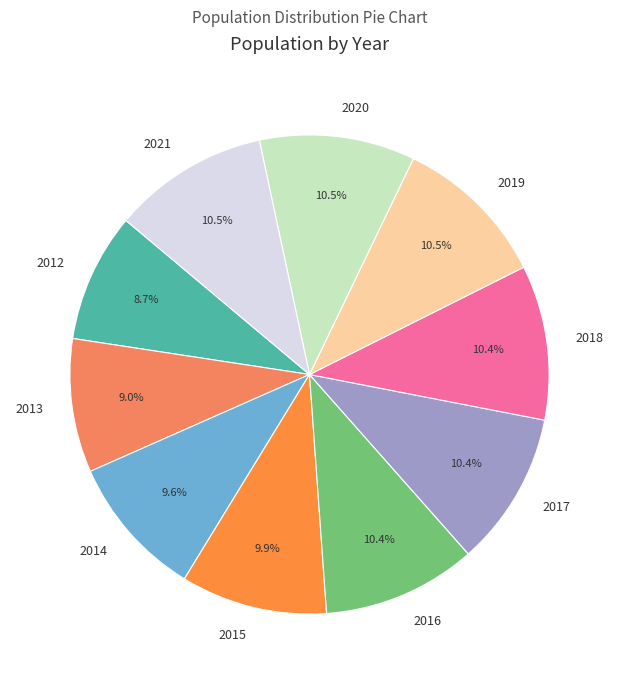

Is it true that 2014 is 10% of the pie?

True